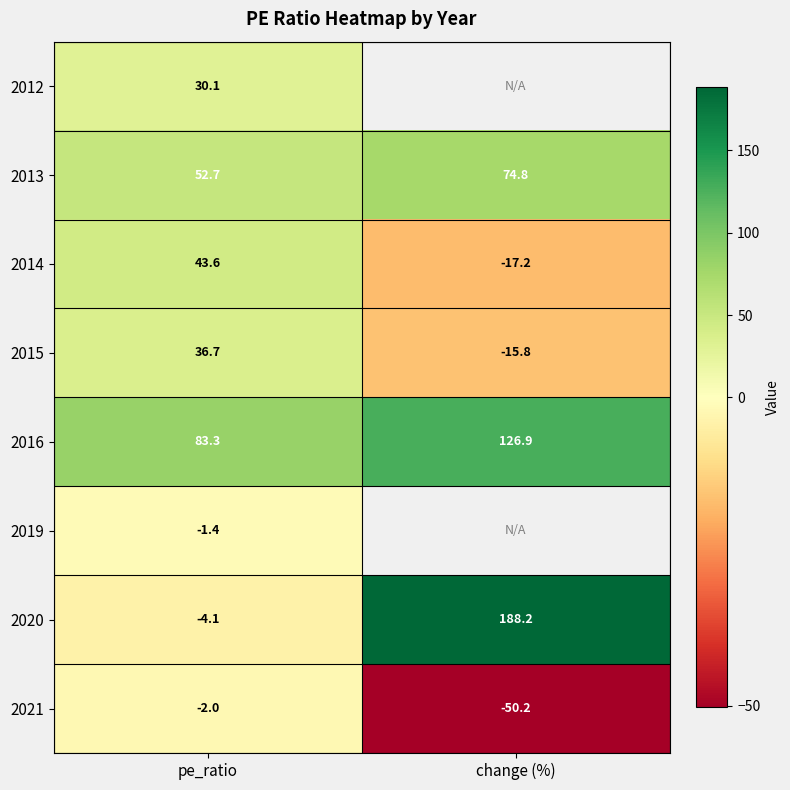

Read the 2015 value at pe_ratio.

36.7